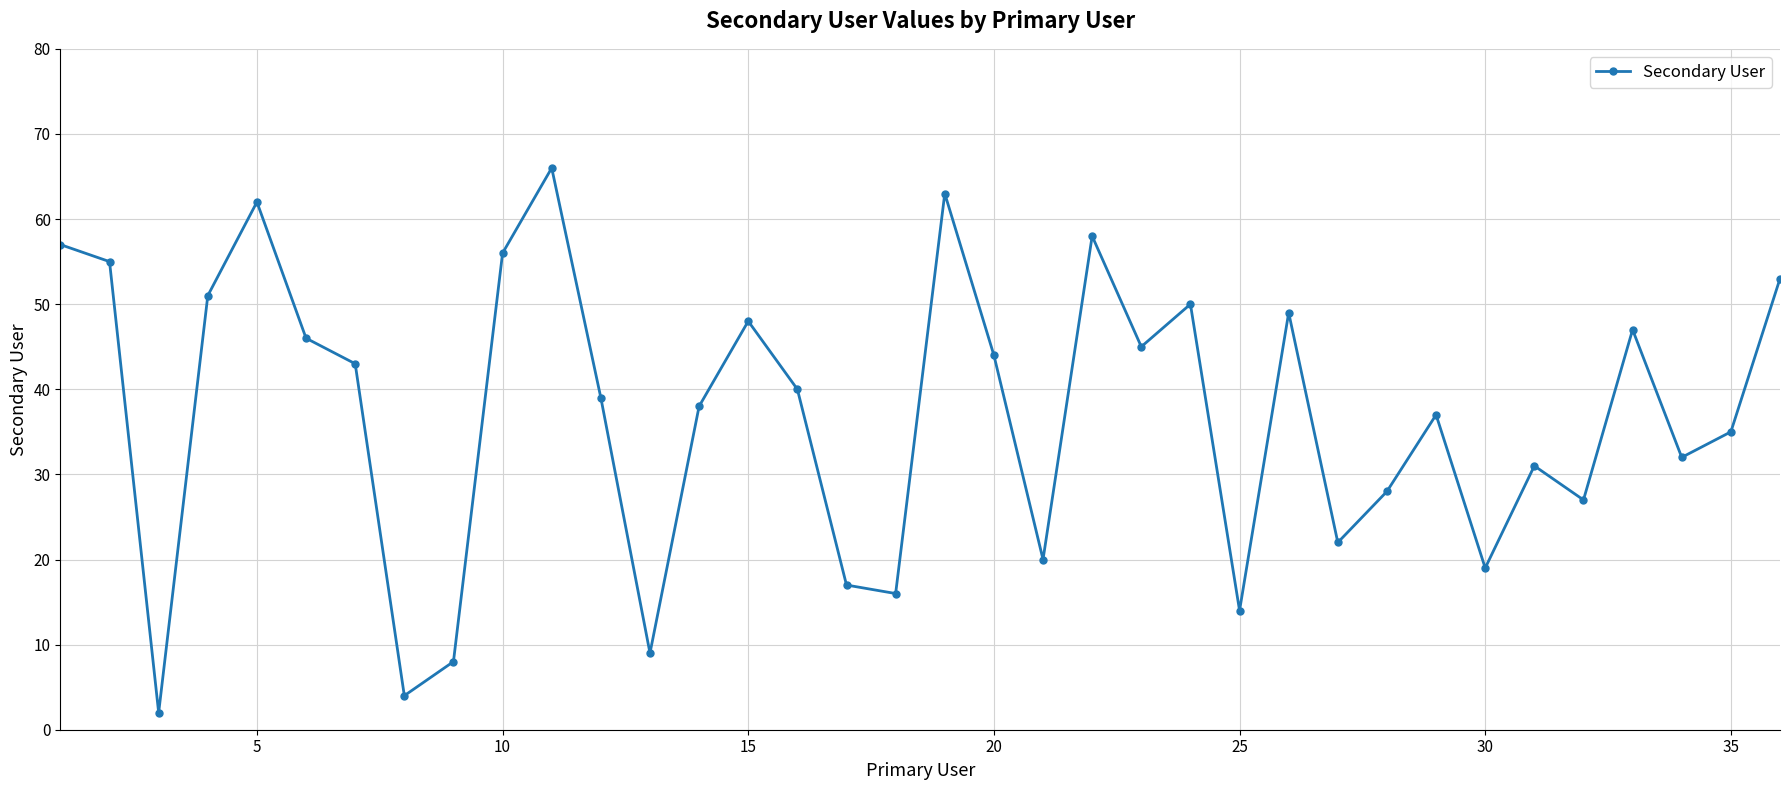

What is the sum of all values?

1331